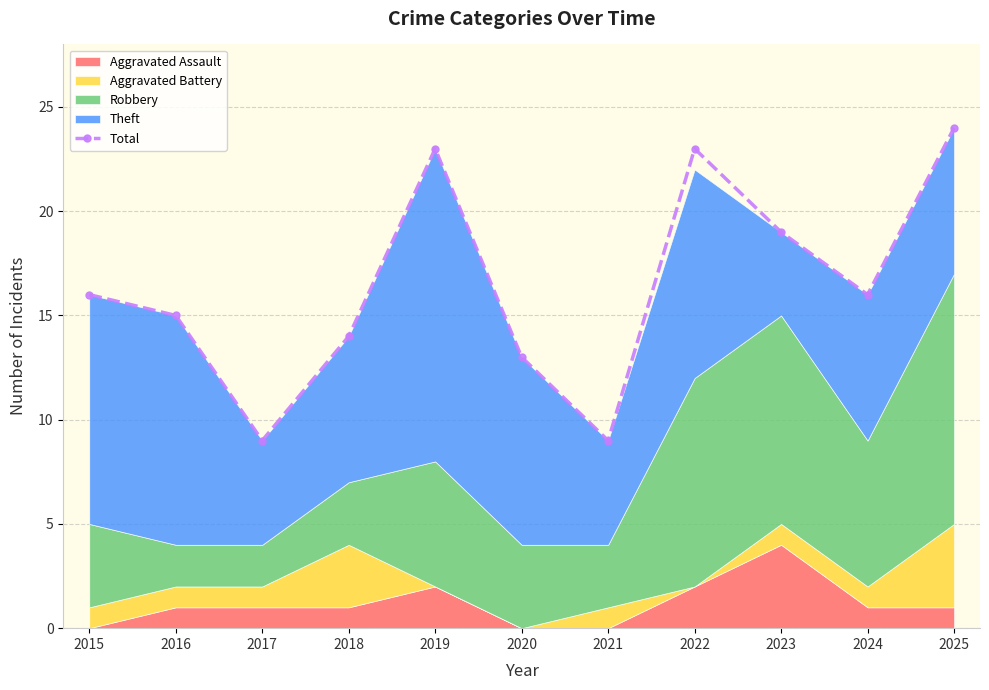

Between 2020 and 2024, which is larger?

2024